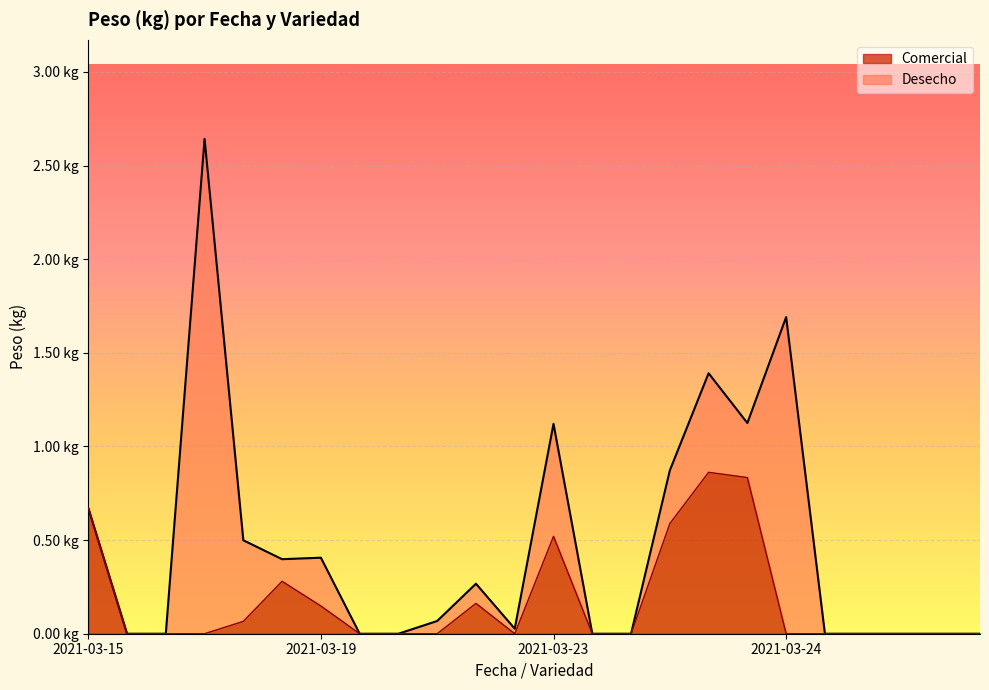

Reading right to left, what are all the values shown in this chart?

0.0	0.0	0.0	0.0	0.0	0.0	0.8	0.9	0.6	0.0	0.0	0.5	0.0	0.2	0.0	0.0	0.0	0.1	0.3	0.1	0.0	0.0	0.0	0.7